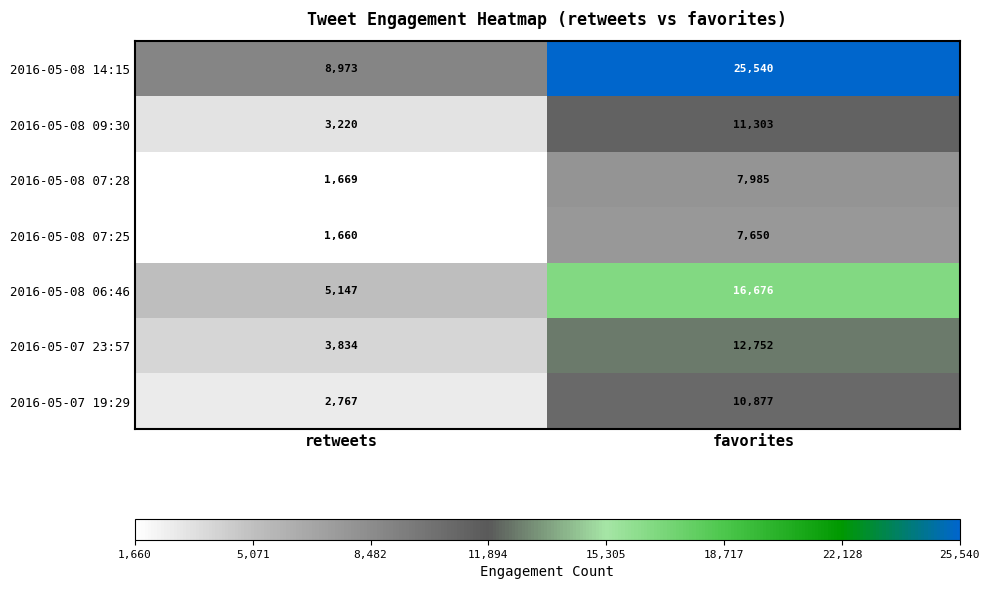

Where is 2016-05-08 14:15 nearest to the value 17256?

retweets